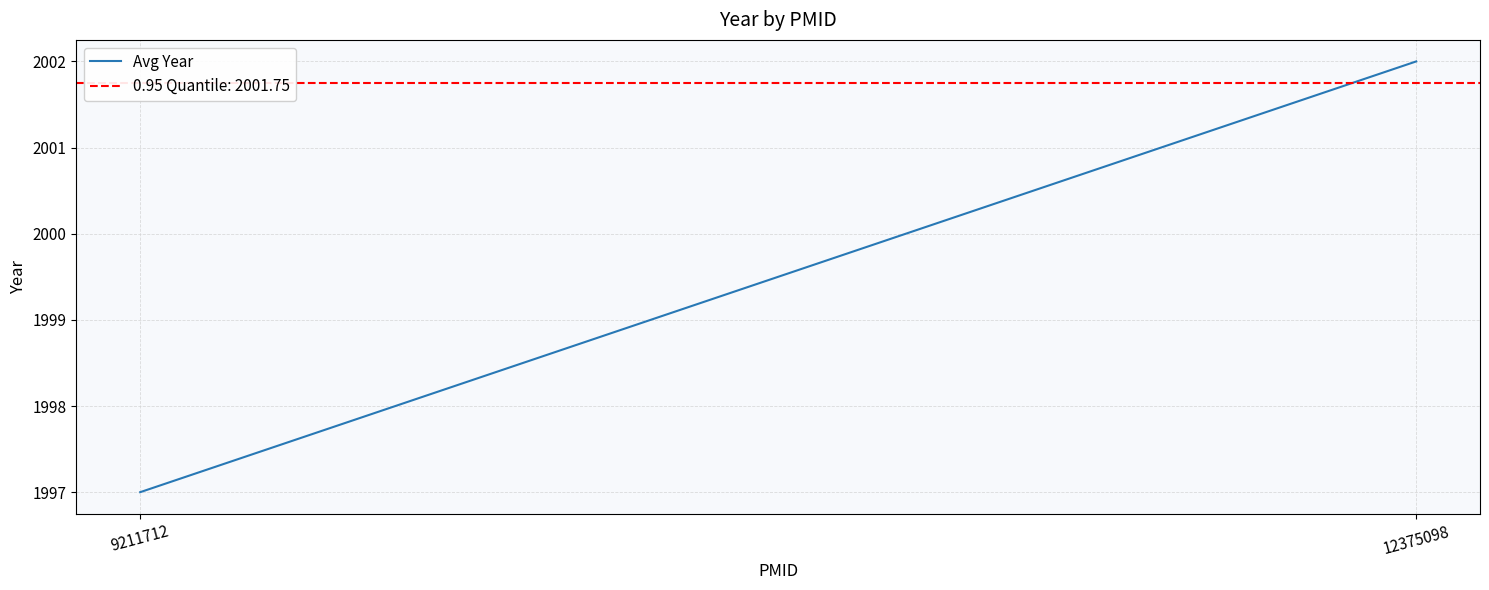

What is the ratio of the value at 12375098 to the value at 9211712?

1.0